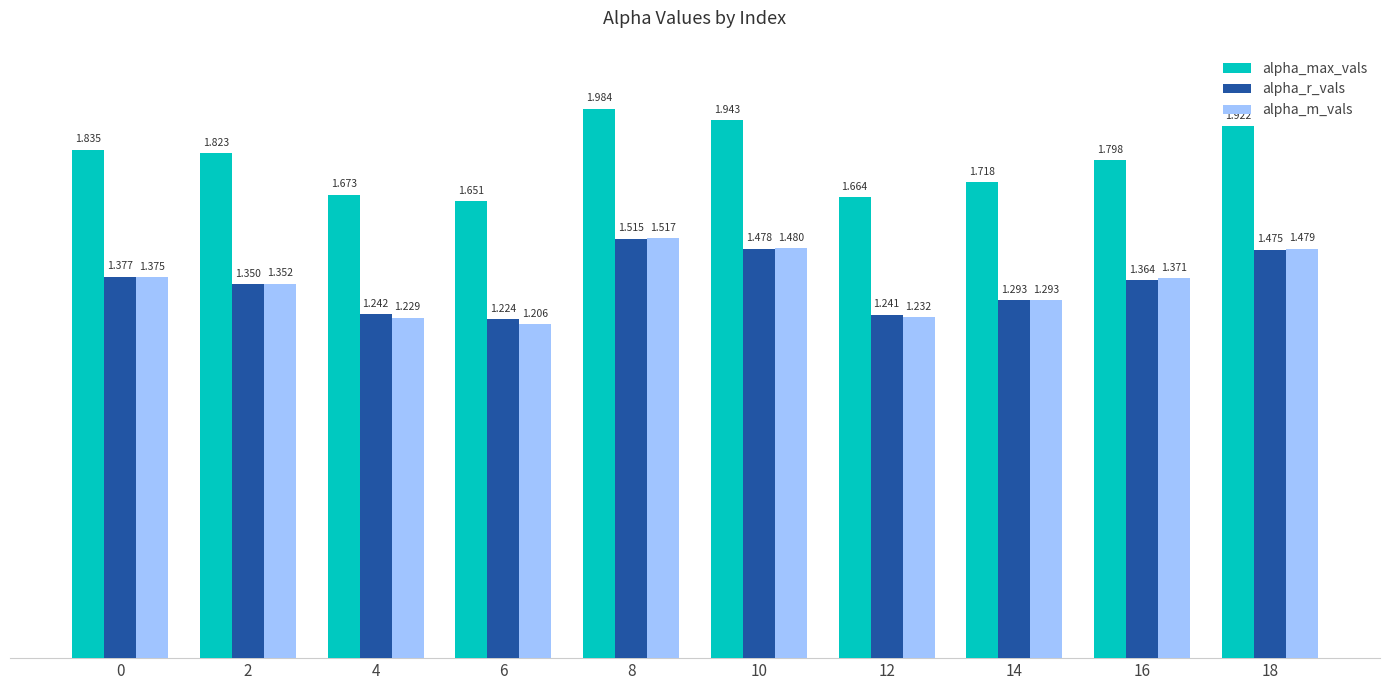

Which series has the largest total across all categories?

alpha_max_vals